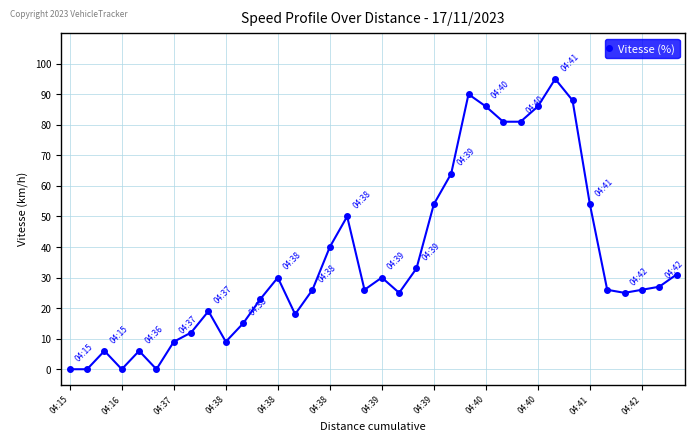

True or false: there are more than 2 points higher than both neighbors.

True